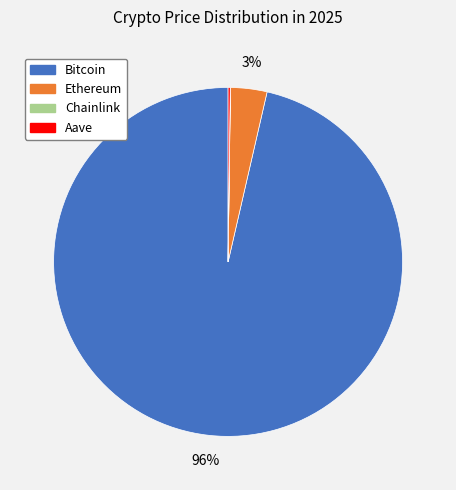

To the nearest percent, what is the average slice percentage?

25%